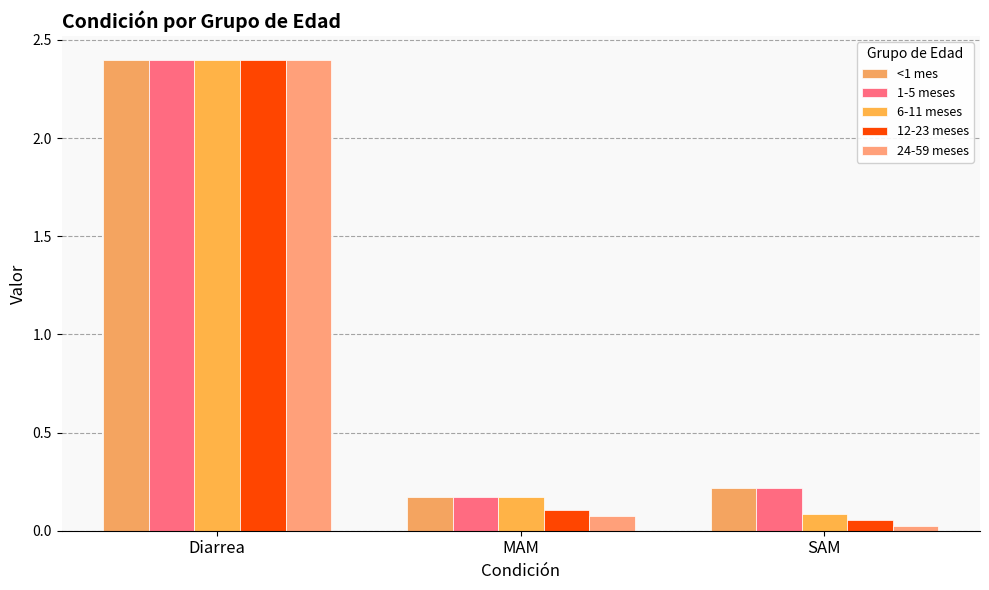

What is the label of the 1st bar from the left?

Diarrea